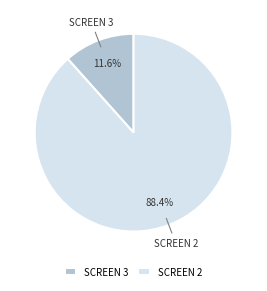

Rank the categories by value from lowest to highest.

SCREEN 3, SCREEN 2